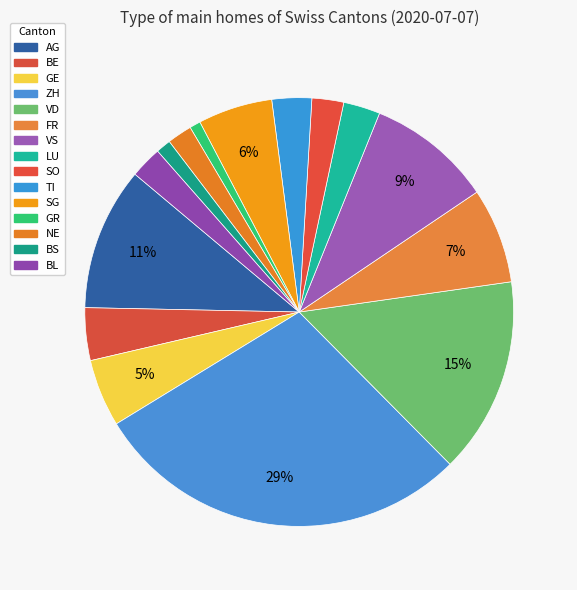

What percentage is NOT represented by TI?

97.0%